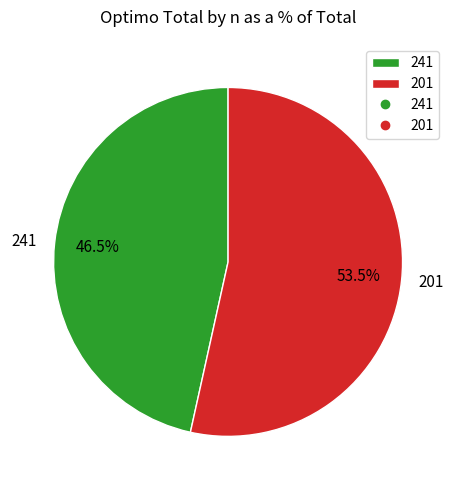

Approximately how many times larger is the value at 241 compared to 201?

0.9